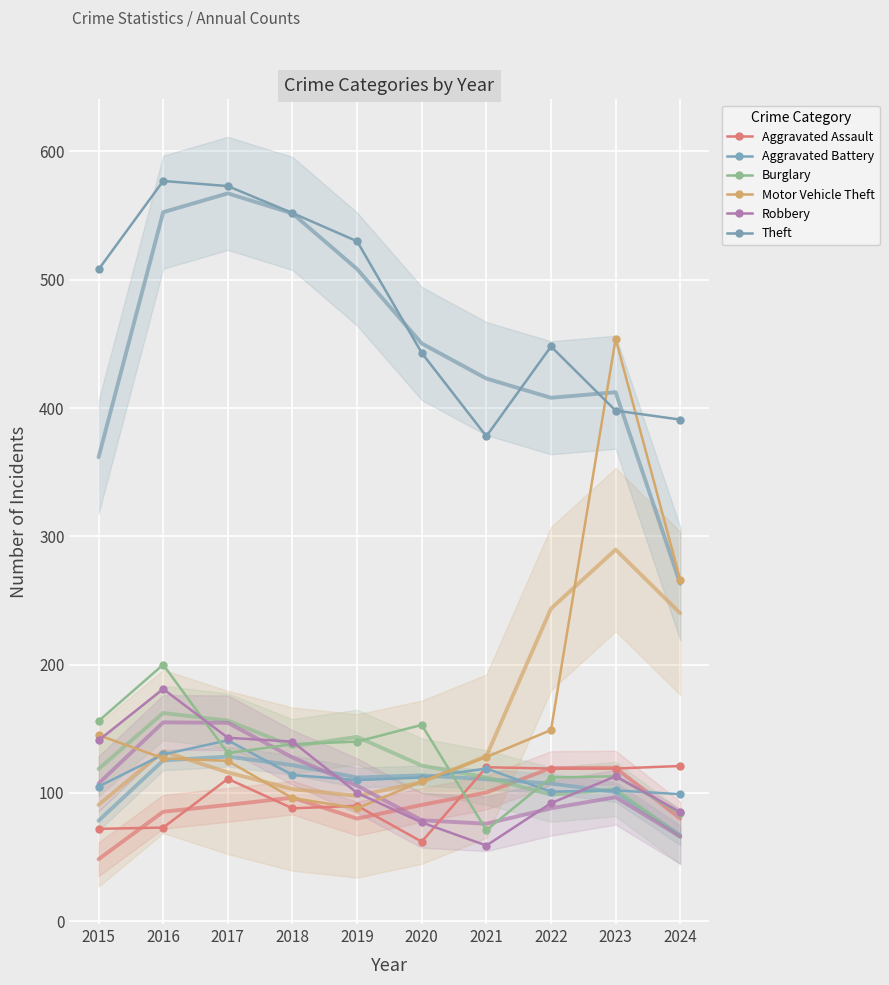

What is the sum of the Motor Vehicle Theft values at 2022 and 2021?

277